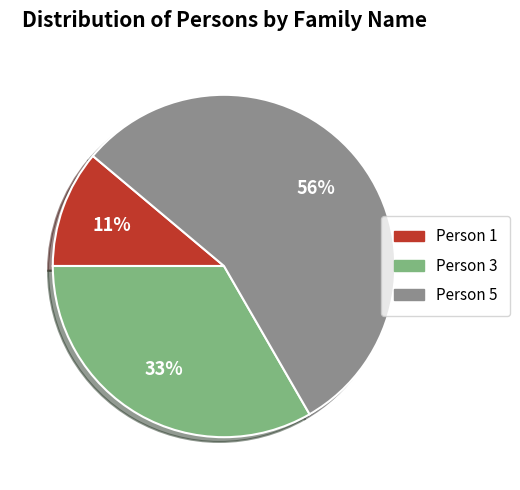

How many slices are in this pie chart?

3